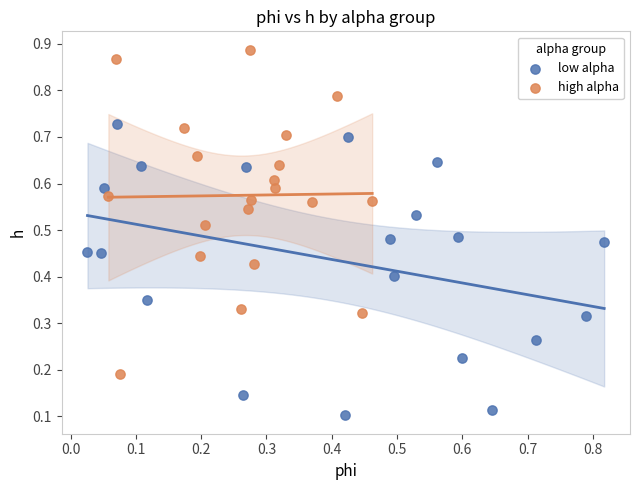

Which series reaches the maximum Y coordinate?

high alpha